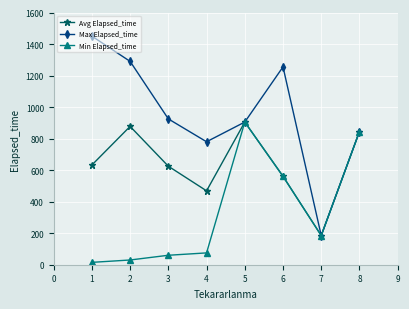

At which label does Avg Elapsed_time first exceed 632?

1